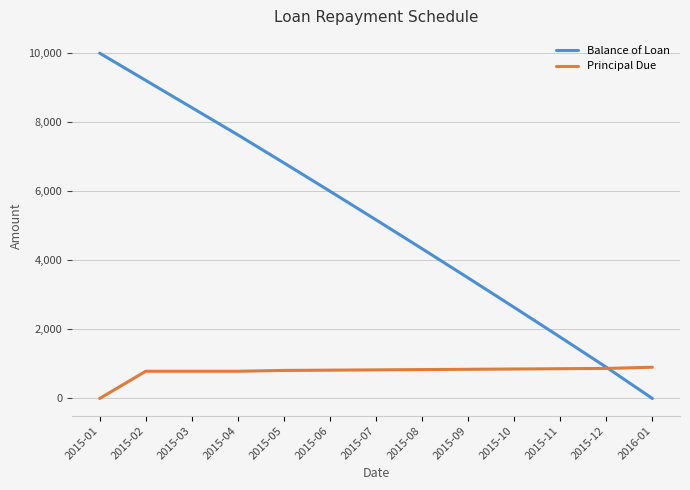

What is the sum of the Principal Due values at 2015-05 and 2015-03?

1600.6